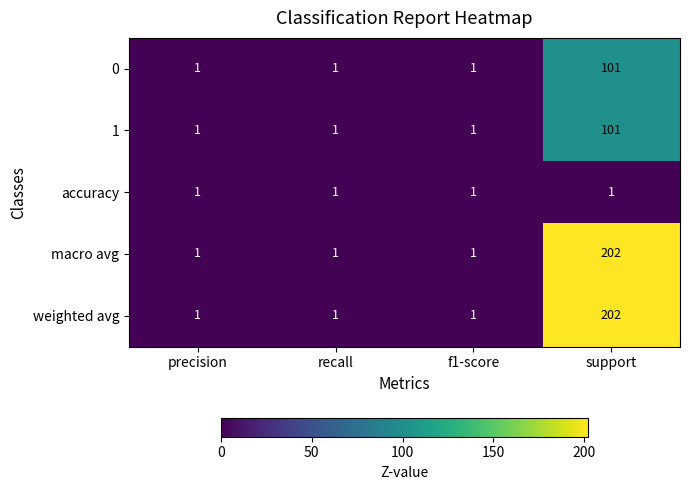

The value of accuracy at recall is 1. True or false?

True